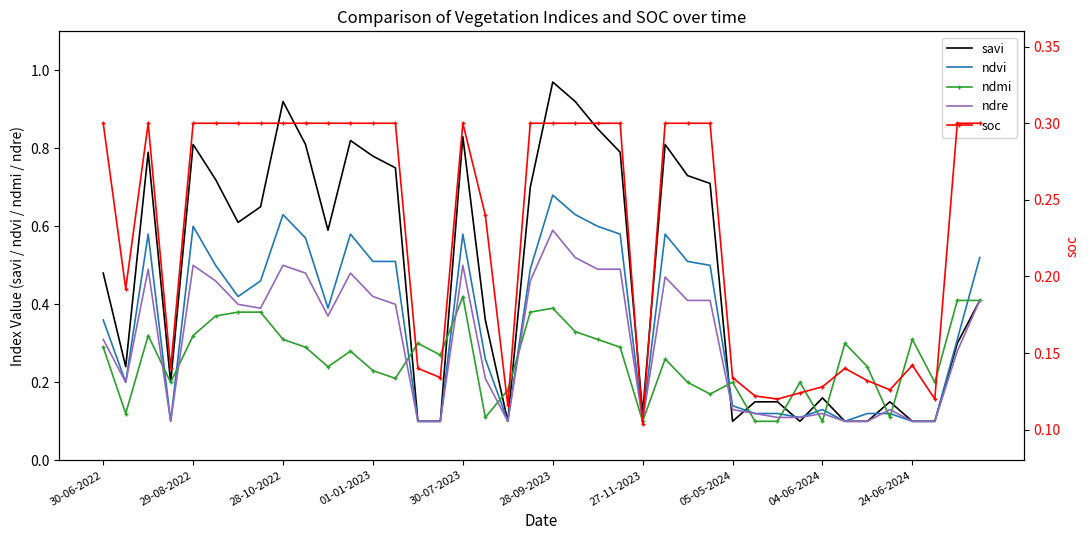

The ndmi series shows 0.5 at 23. True or false?

False